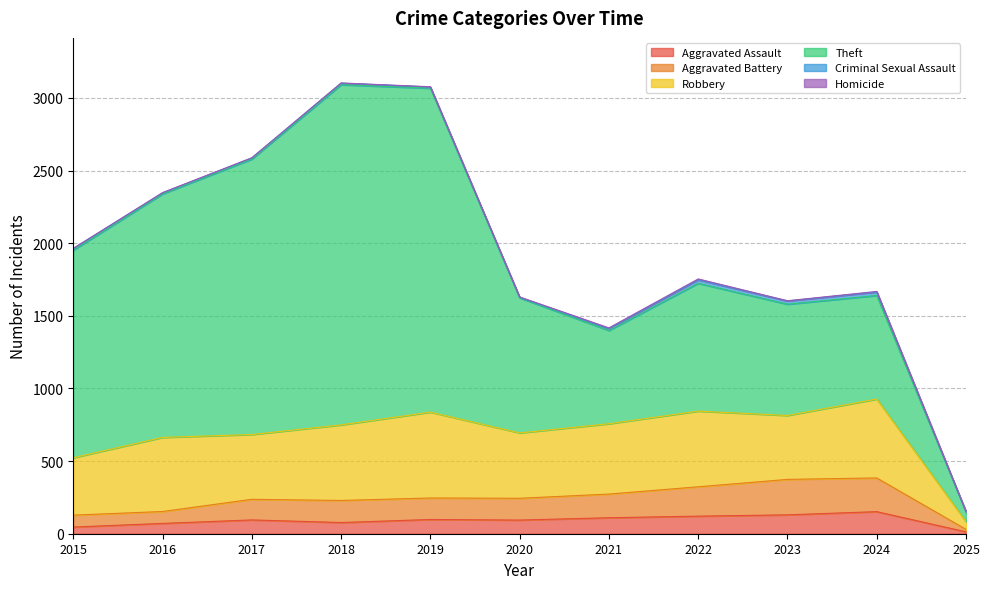

Rank the series at 2019 from lowest to highest value.

Homicide, Criminal Sexual Assault, Aggravated Assault, Aggravated Battery, Robbery, Theft